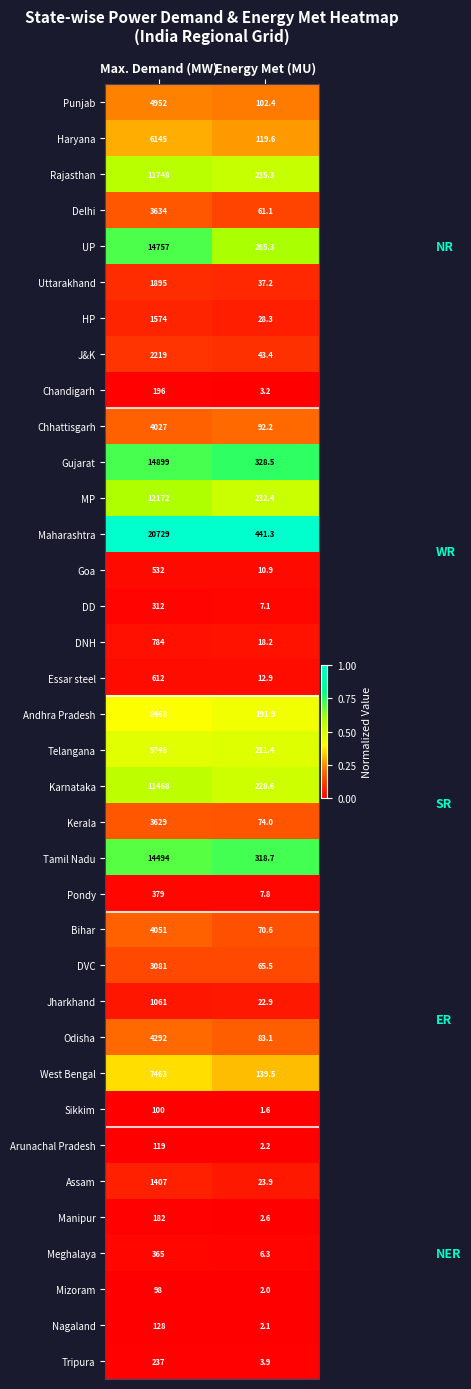

List the labels in order of Karnataka value, largest first.

Max. Demand (MW), Energy Met (MU)